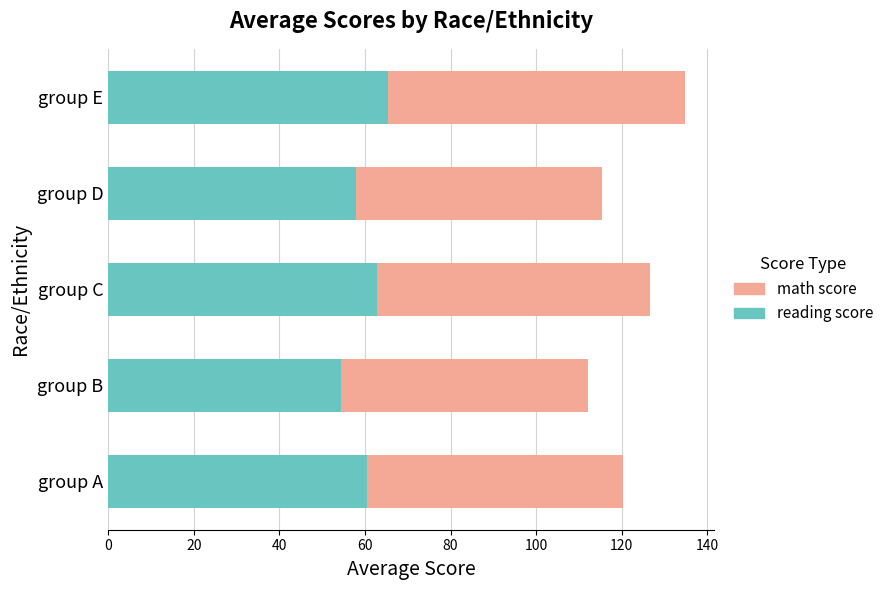

At which category is the sum across all series the highest?

group E